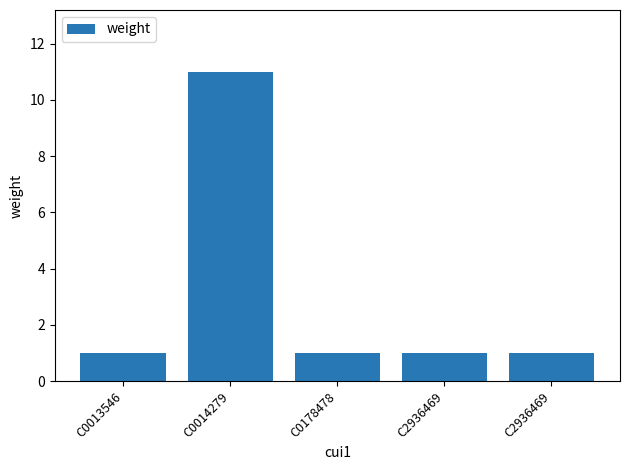

How many bars are there in total?

5